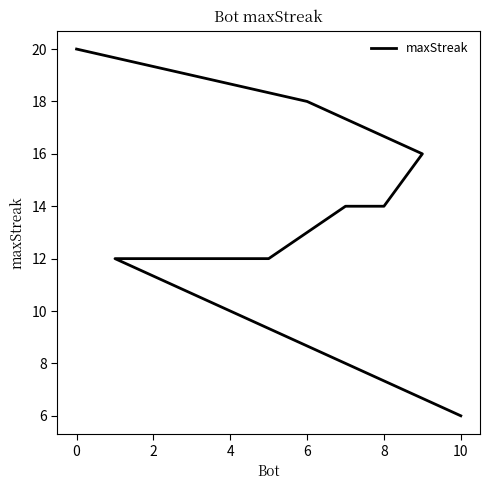

Between 2 and 10, which is larger?

2